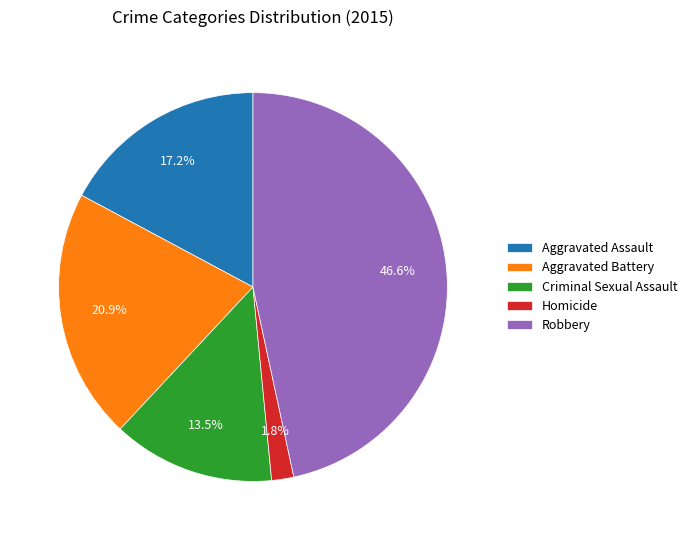

How many segments does this pie chart have?

5